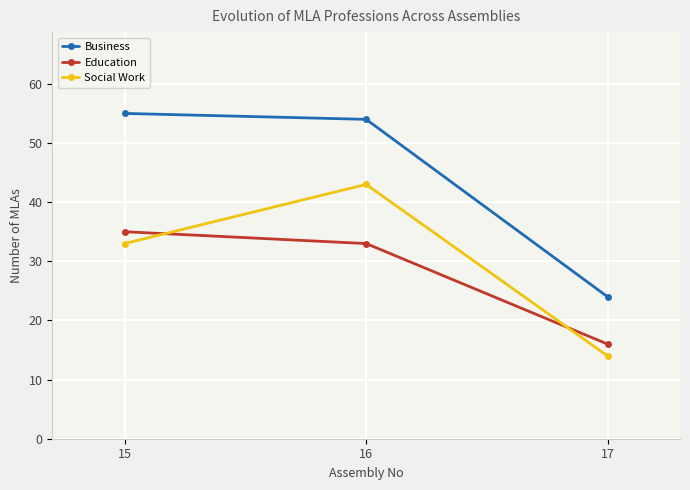

At which category is the sum across all series the highest?

16